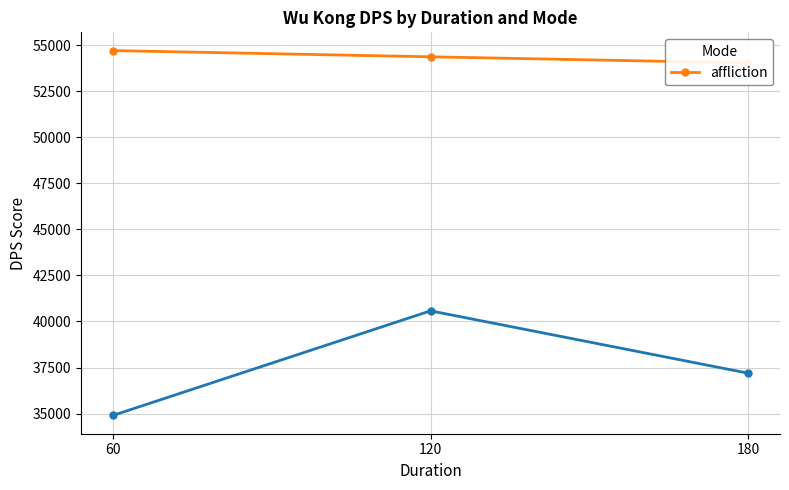

What is the sum of the values at 60 and 180?

108741